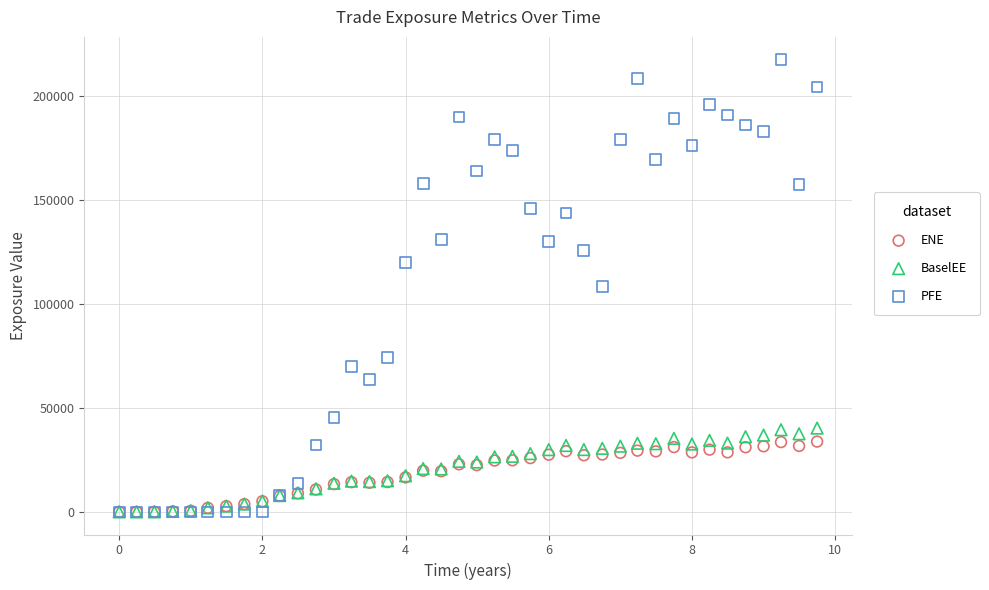

Which series has the largest Y range (max minus min)?

PFE